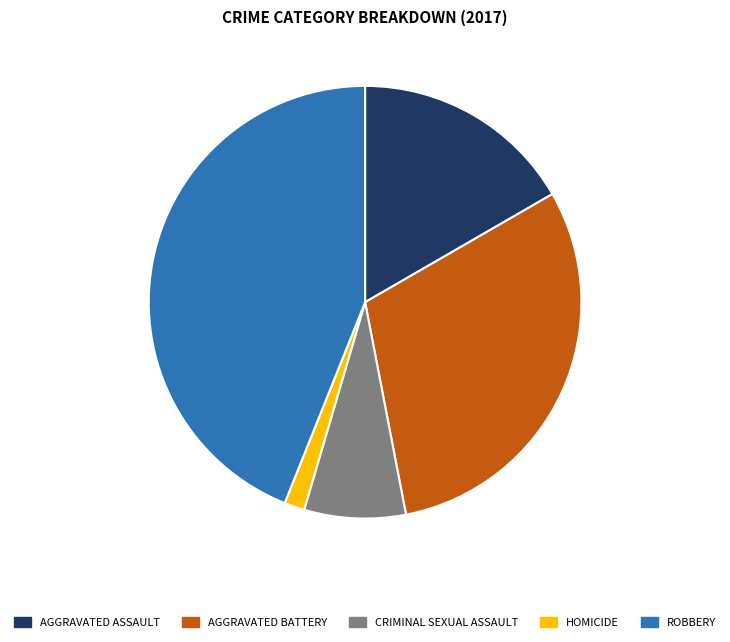

Does any single category account for the majority?

No